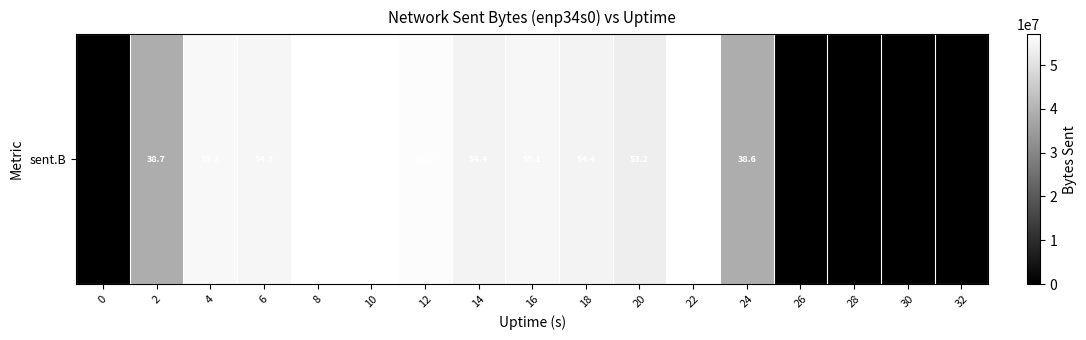

What is the difference between the second highest and minimum values?

56913503